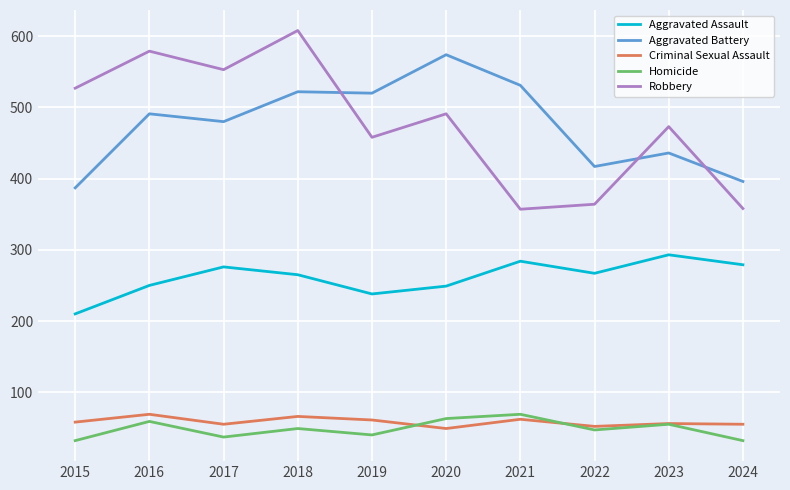

True or false: Aggravated Battery and Robbery cross at least once.

True